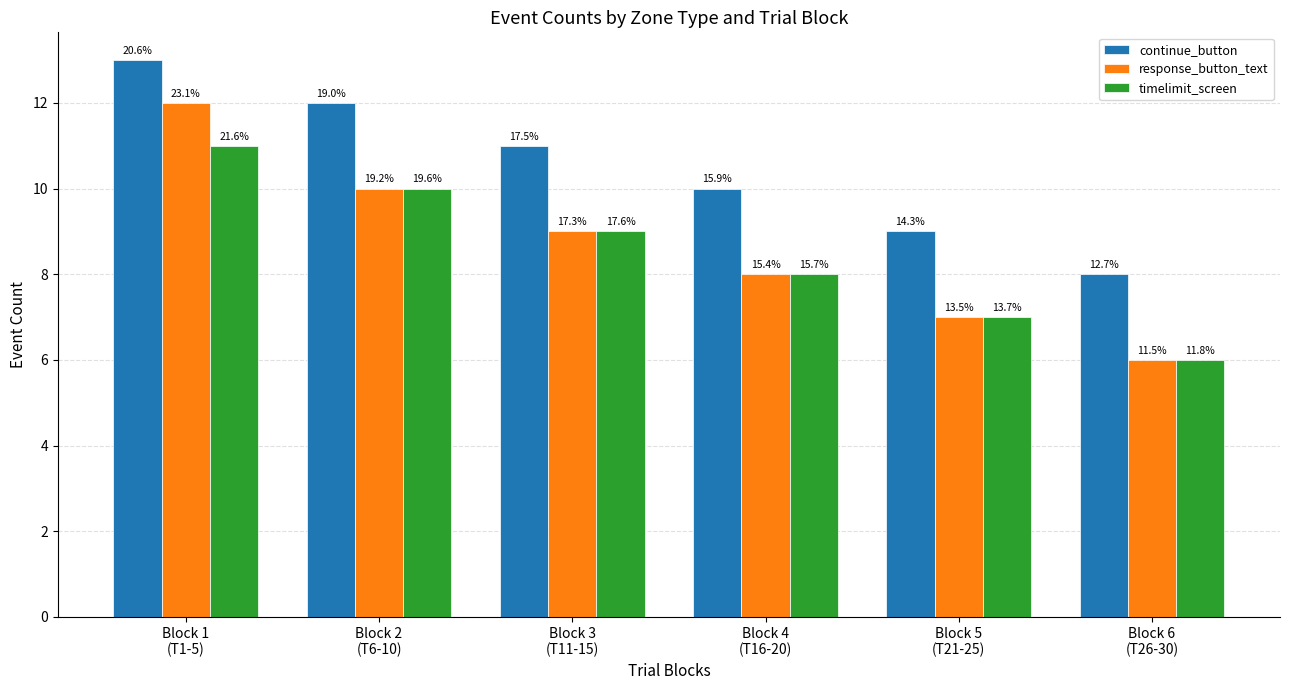

What is the label of the 1st bar from the left?

Block 1
(T1-5)